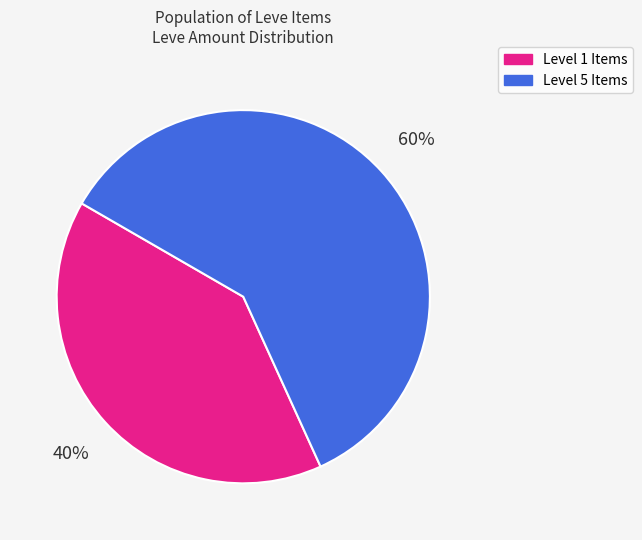

Is there a majority slice in this chart?

Yes